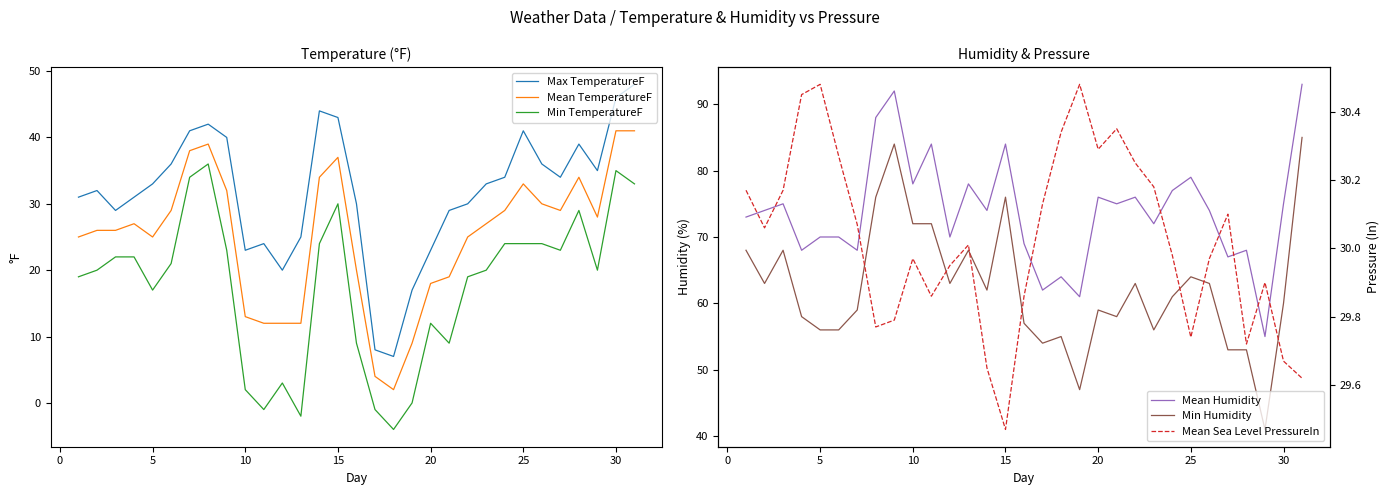

True or false: Min TemperatureF and Max TemperatureF intersect in this chart.

False